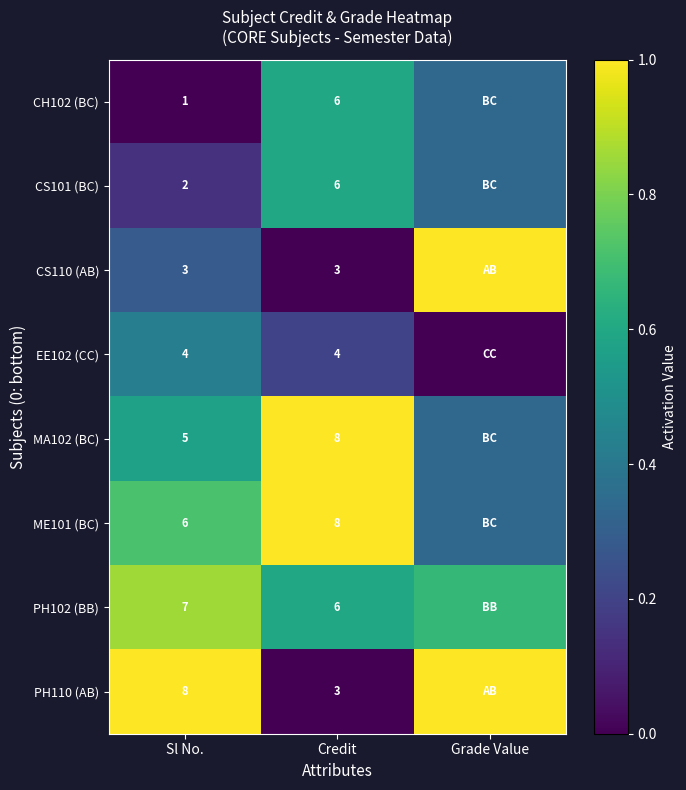

The value of CS101 (BC) at Sl No. is 0.1. True or false?

True